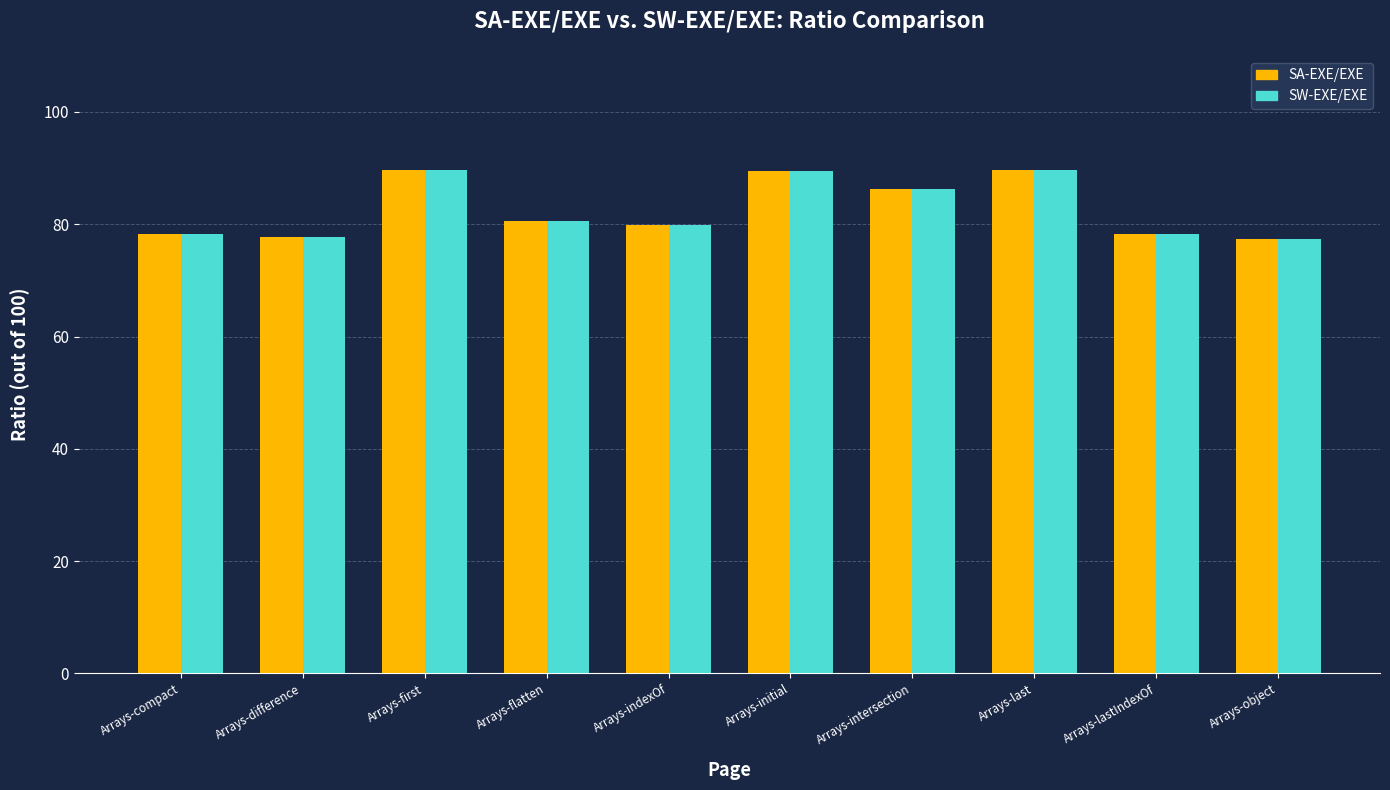

At which label does SA-EXE/EXE first exceed 80?

Arrays-first